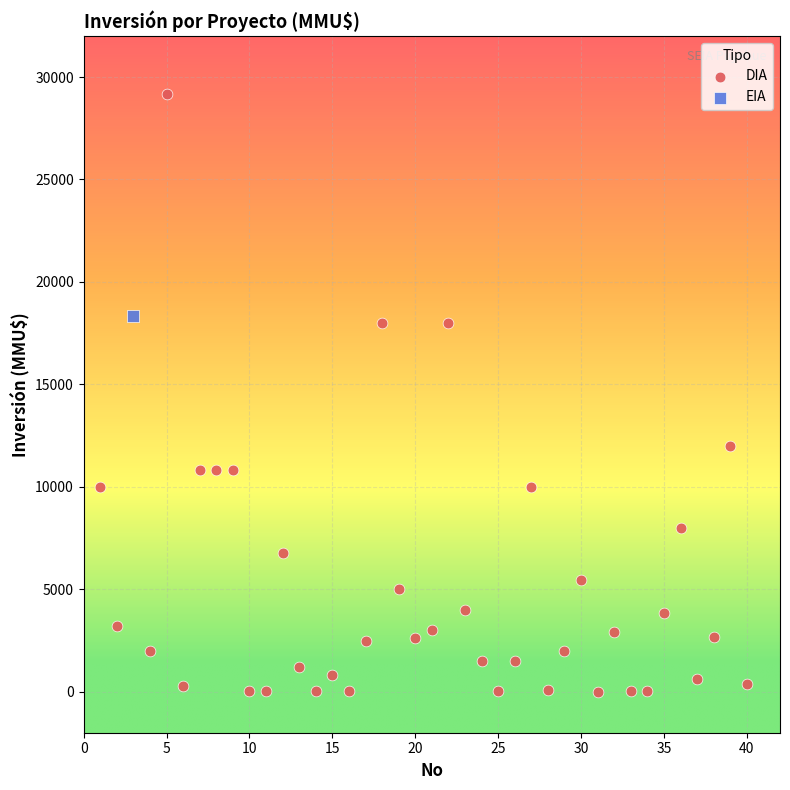

What are all the series names shown in the legend?

DIA, EIA